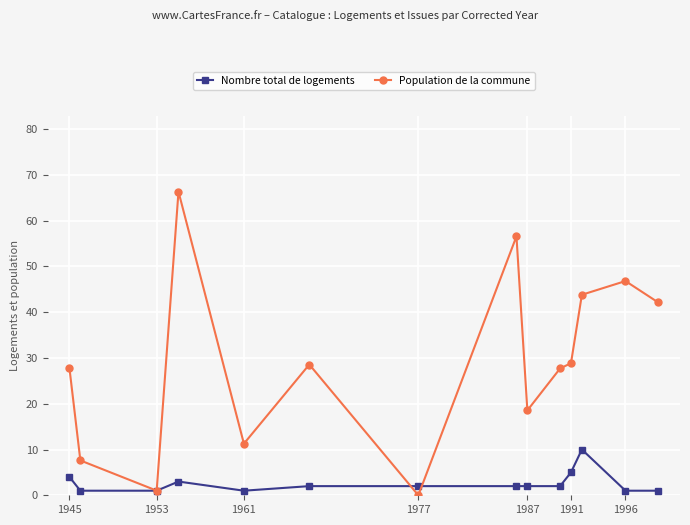

What is the highest value of the Population de la commune series?

66.3